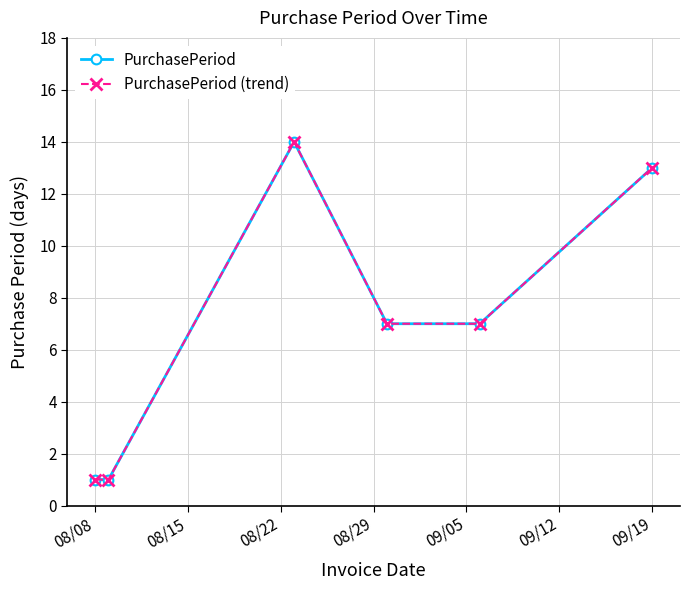

How many interior local peaks does the PurchasePeriod series have?

1